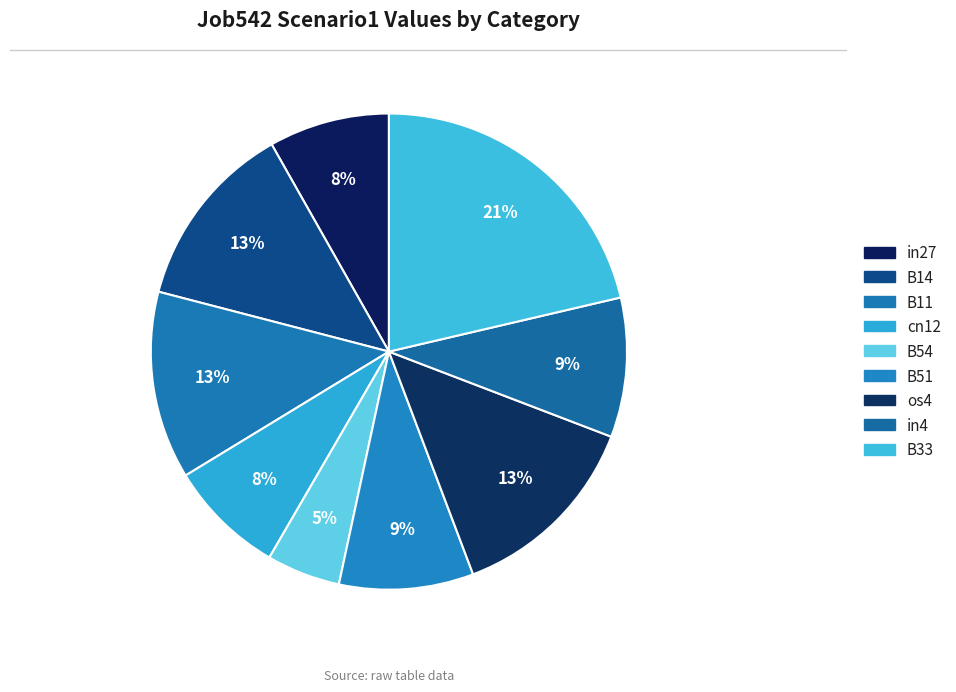

How many slices are in this pie chart?

9